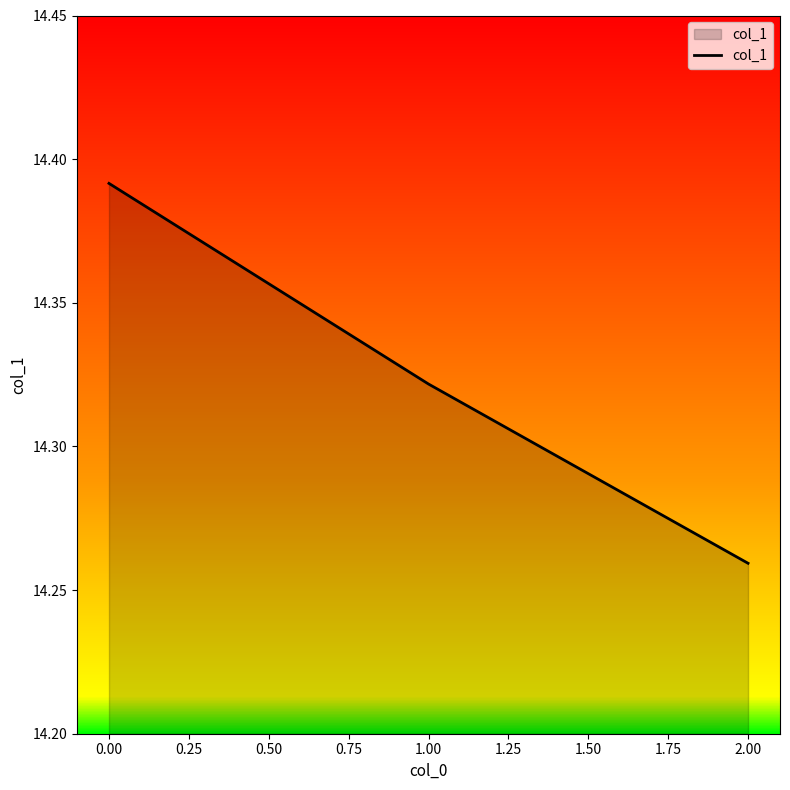

How many values are between 14 and 15?

3